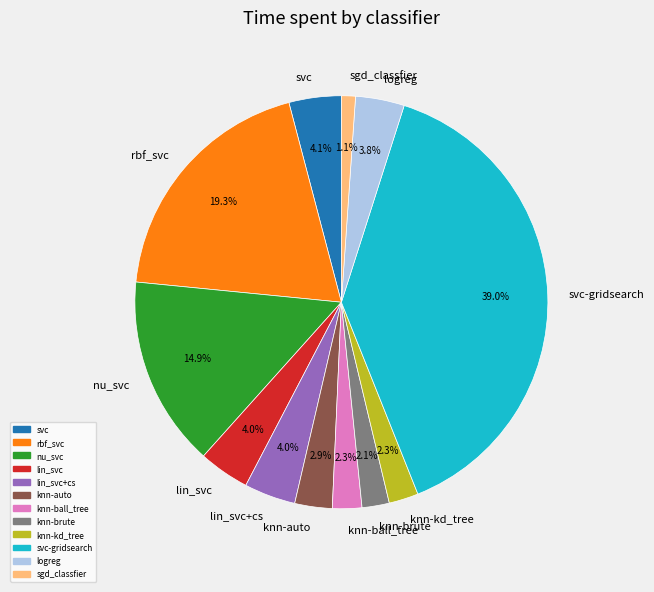

How much of the chart is everything except knn-auto?

97.1%